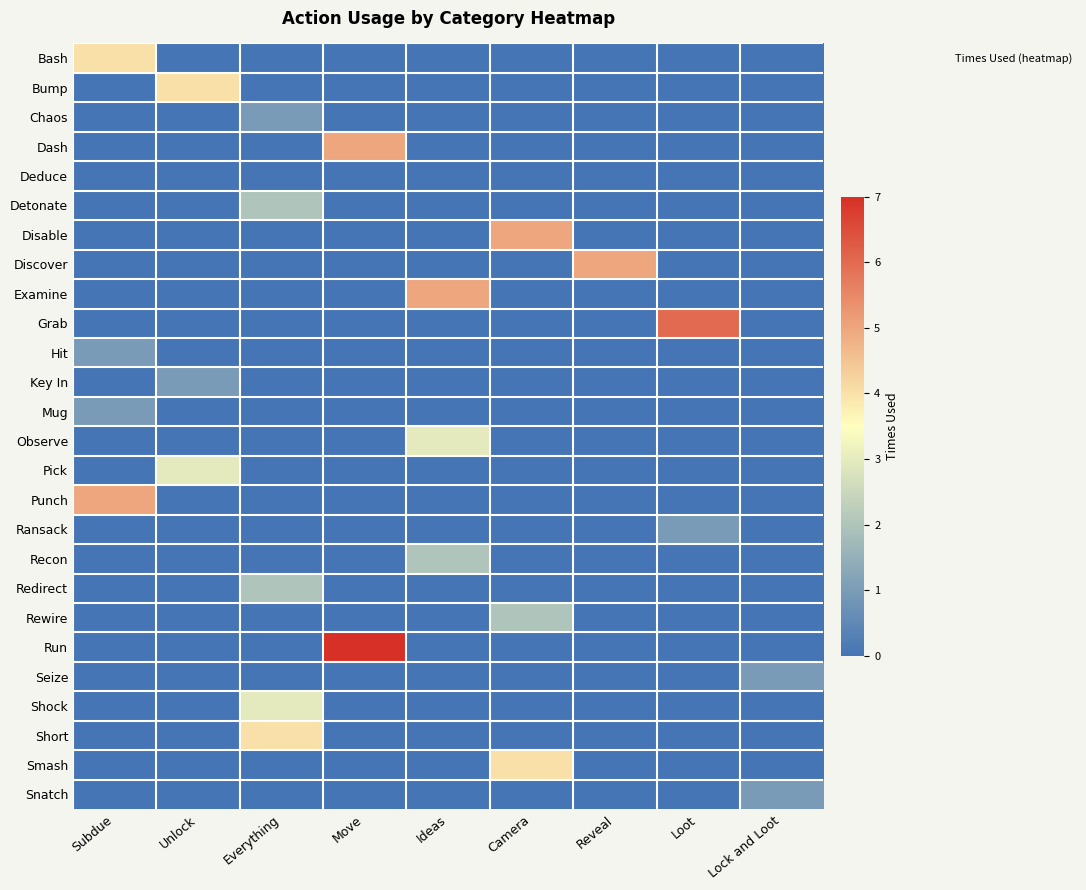

Count the number of data series in this chart.

26